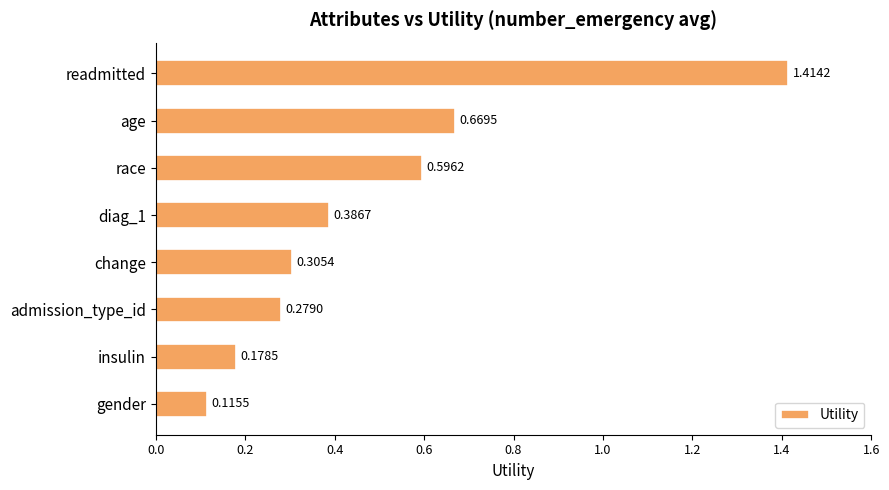

What is the label of the 1st bar from the bottom?

gender